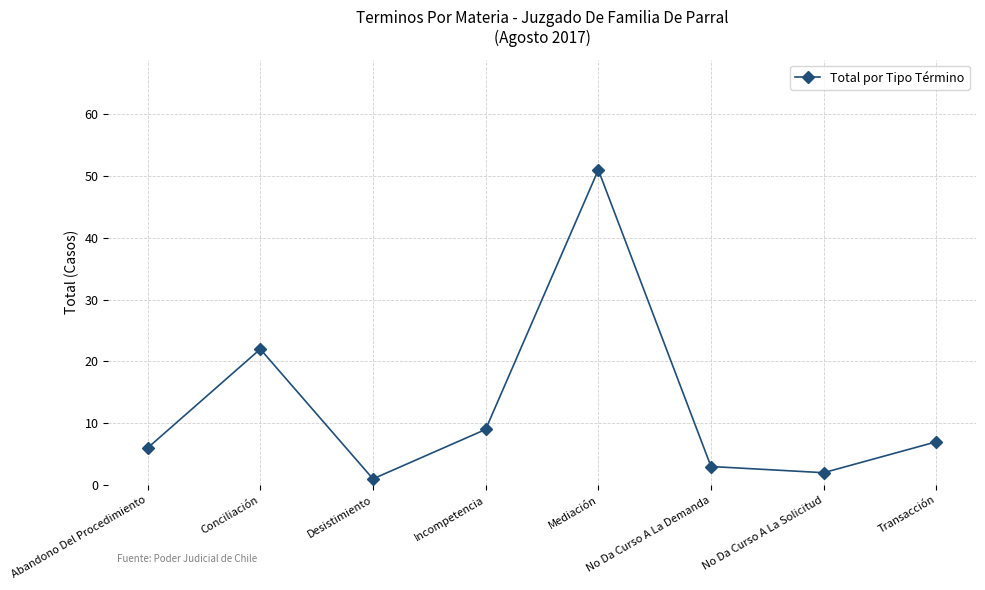

How many data points does each series have?

8